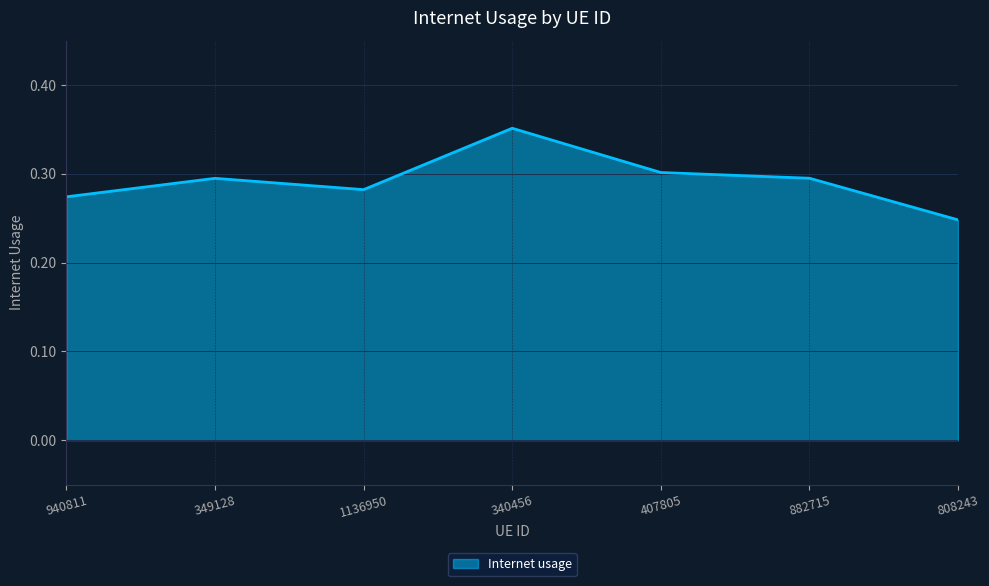

What position from the right is 407805?

3